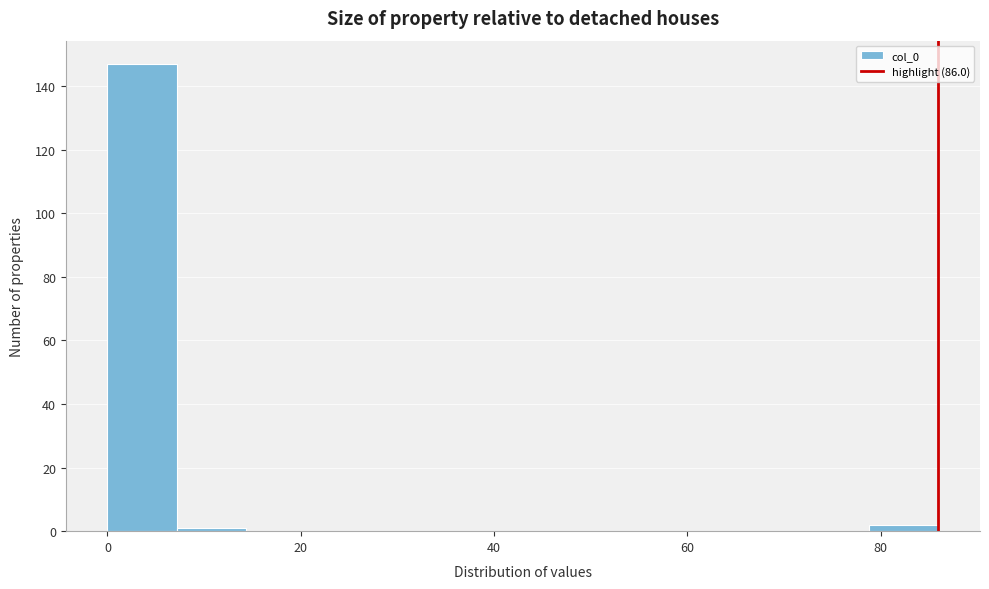

Read against the x-axis, roughly where is the centre of the tallest bar?

4